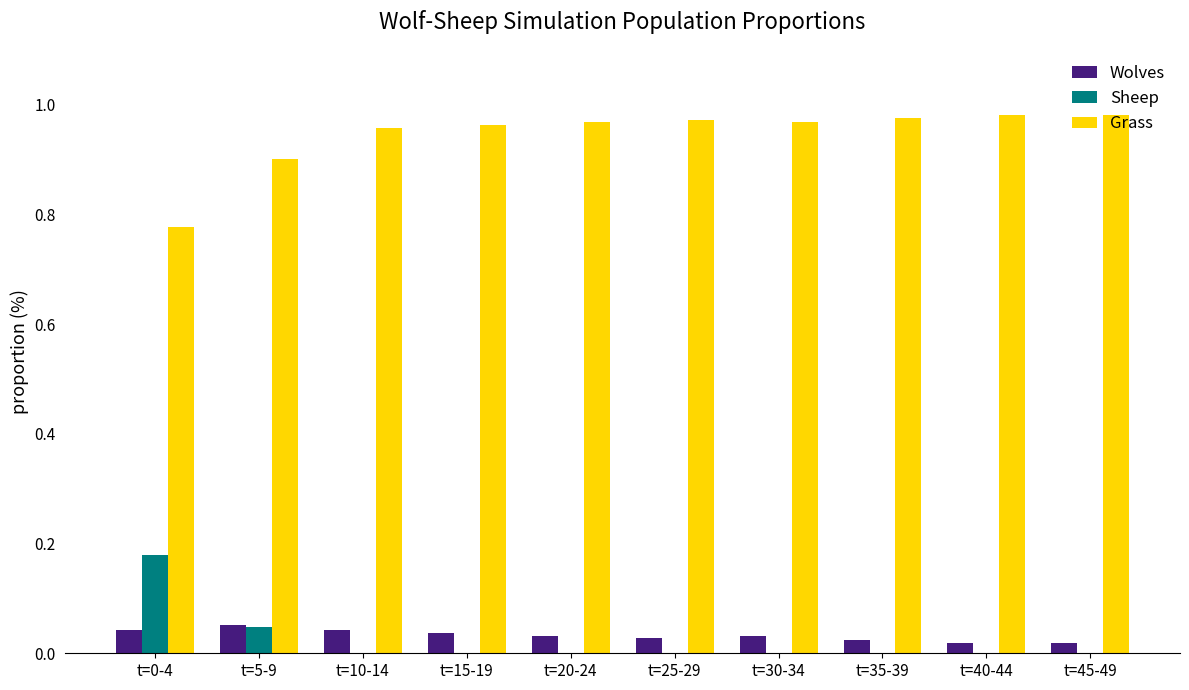

What is the sum of all Grass values?

9.4